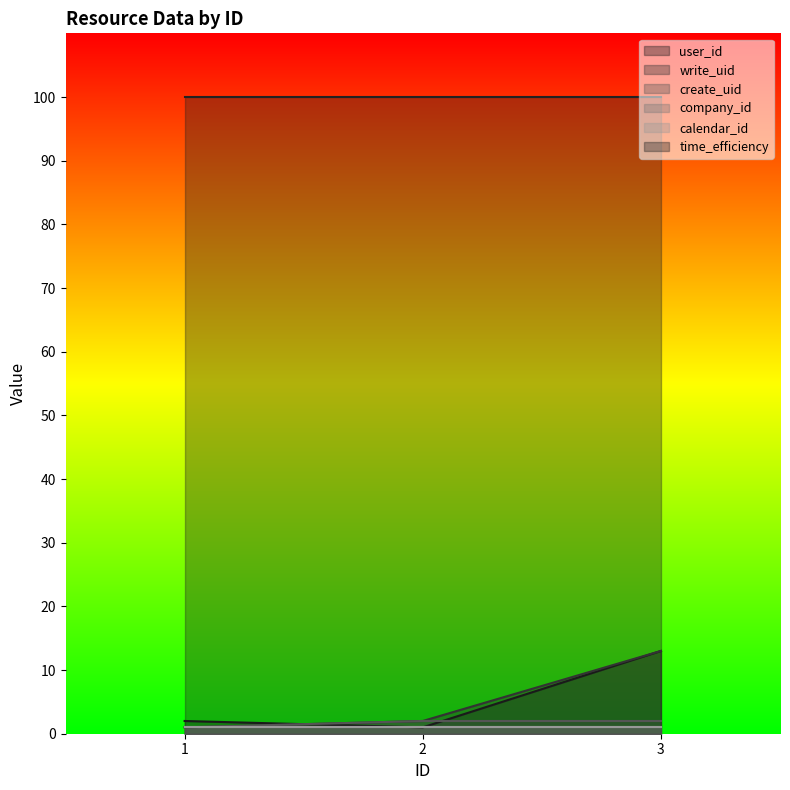

What is the difference between the maximum and minimum values in the create_uid series?

1